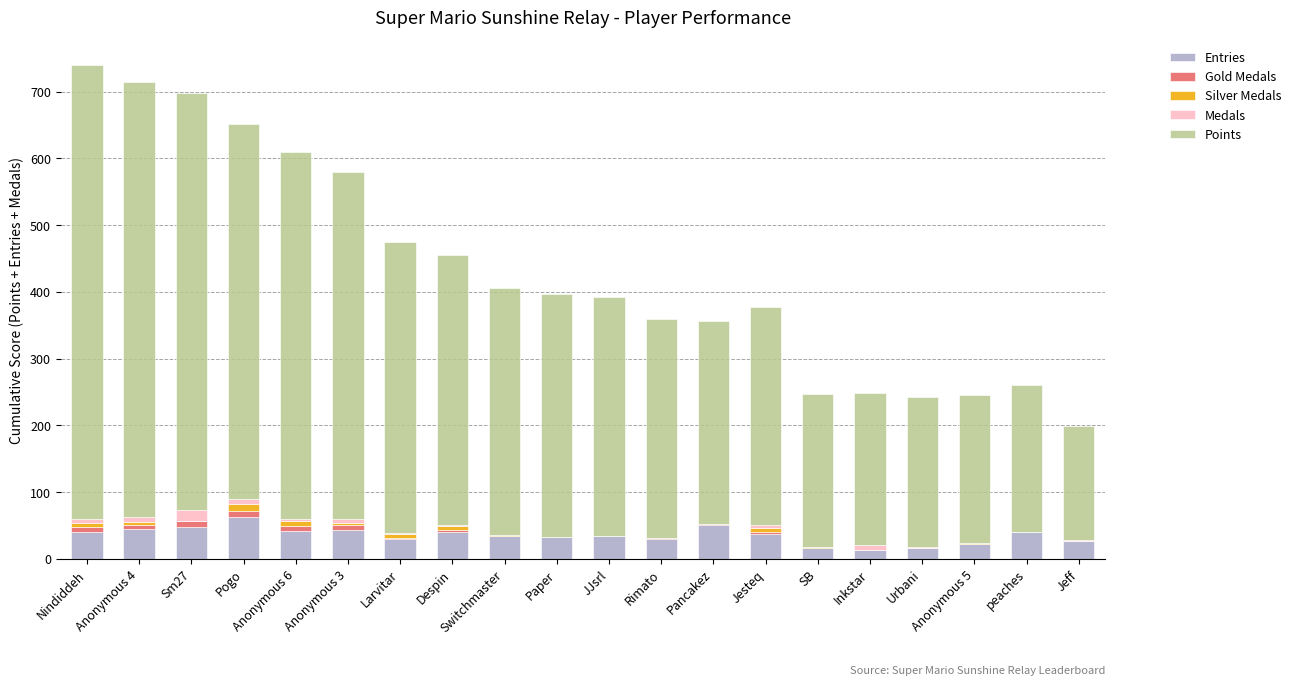

What is the highest value of the Entries series?

63